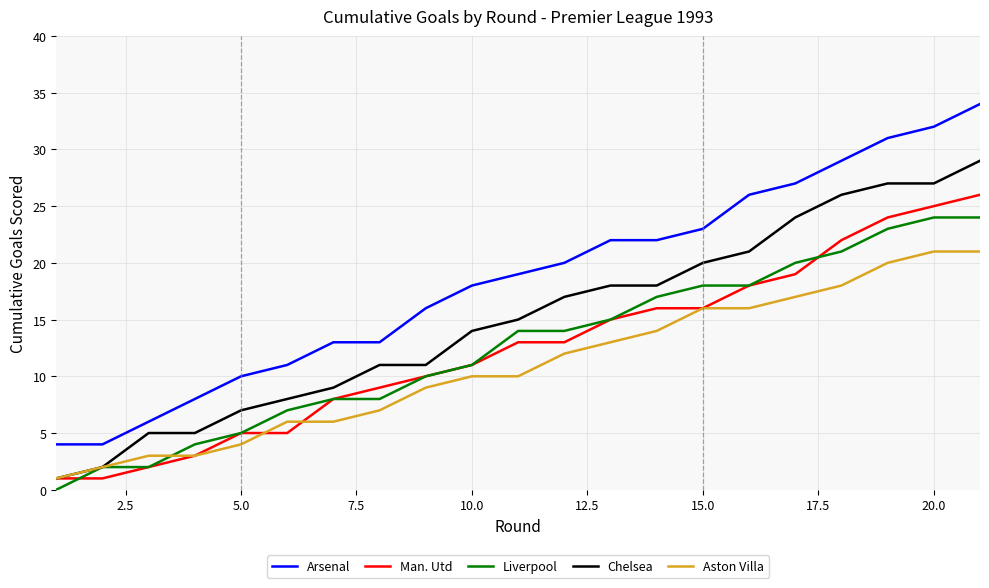

What is the difference between the maximum and minimum values in the Man. Utd series?

25